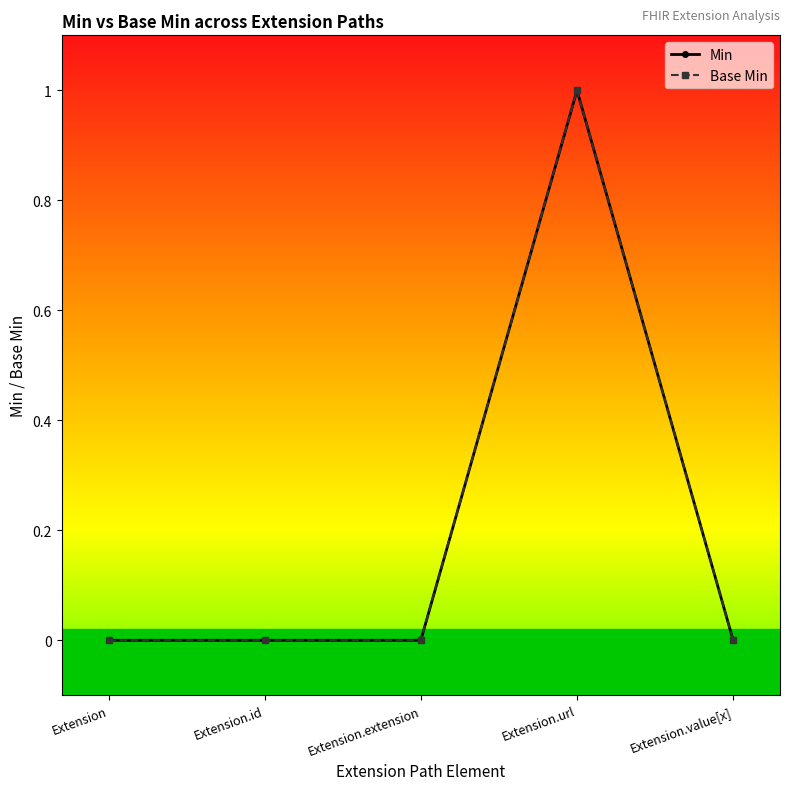

How many values in the Min series exceed 0?

1